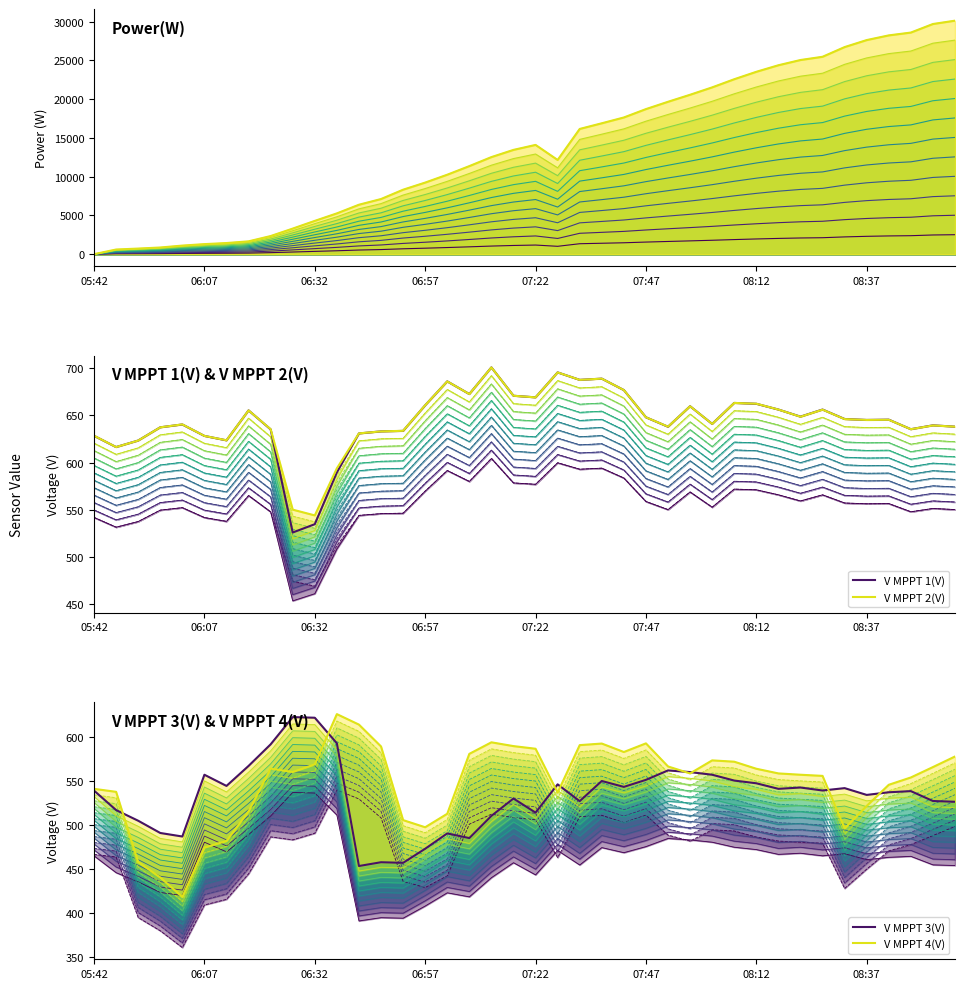

How many lines are shown in the chart?

5